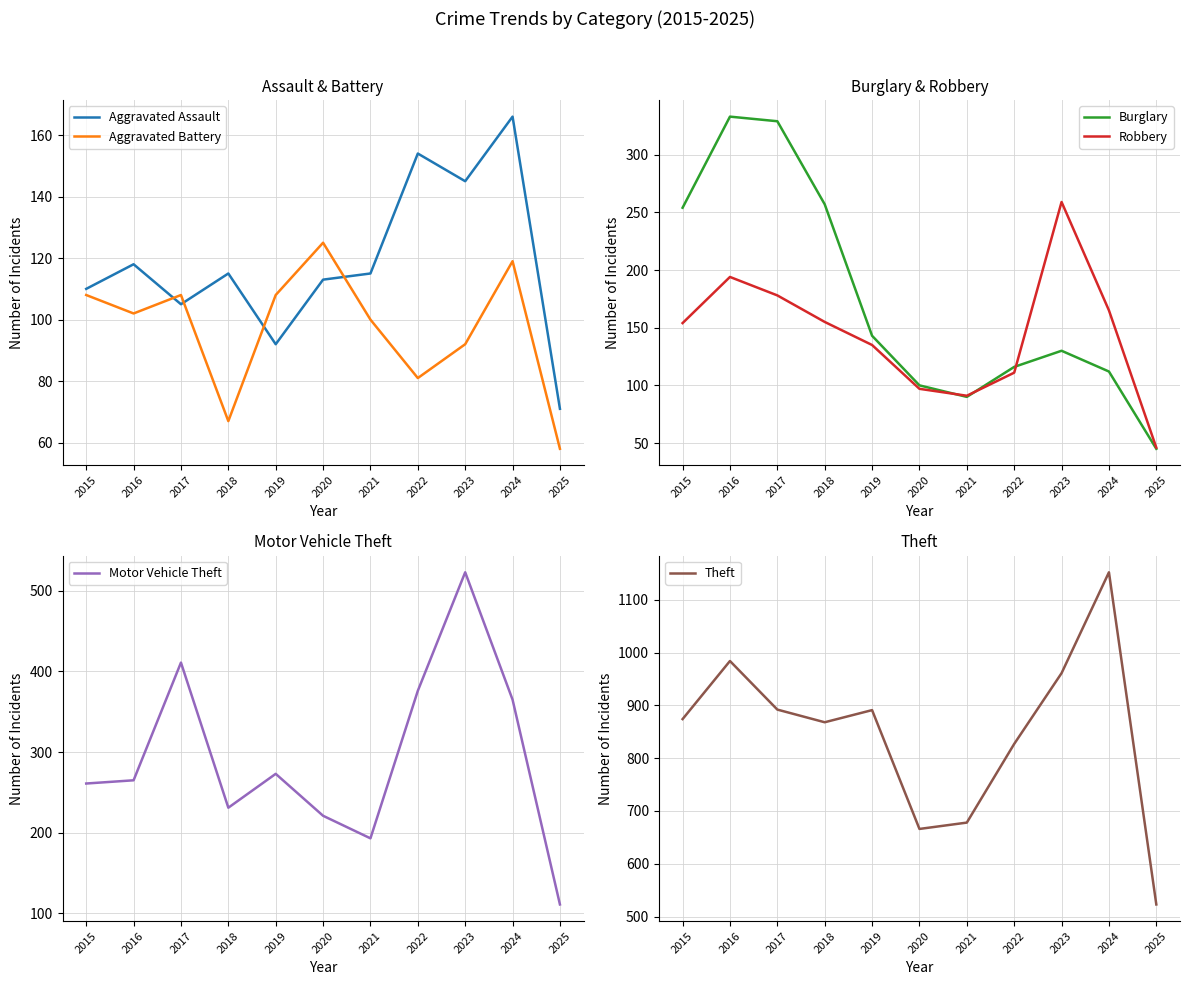

What is the total value across all series at 2020?

1322